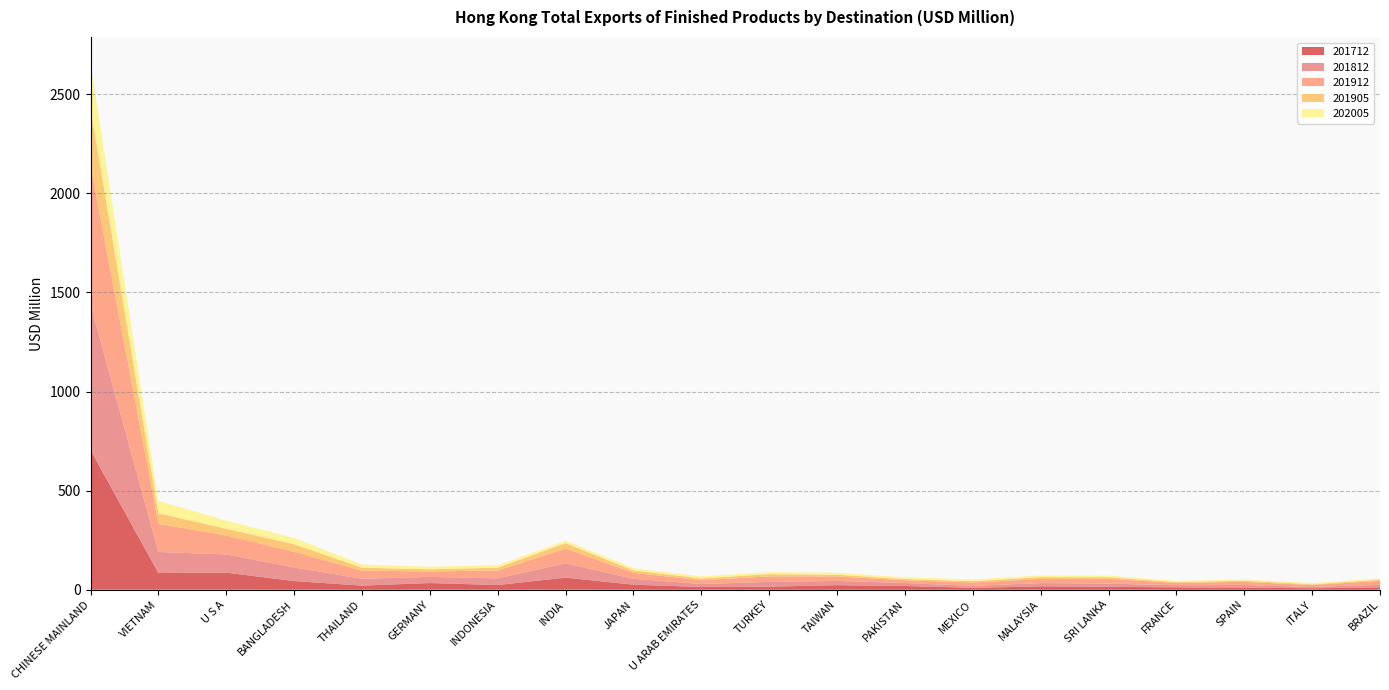

Reading right to left, list all the values displayed in this chart.

201712: BRAZIL=12.2	ITALY=7.4	SPAIN=10.7	FRANCE=12.1	SRI LANKA=14.9	MALAYSIA=17.2	MEXICO=9.6	PAKISTAN=19.2	TAIWAN=23.3	TURKEY=15.5	U ARAB EMIRATES=13.9	JAPAN=25.7	INDIA=61.1	INDONESIA=23.9	GERMANY=33.9	THAILAND=21.0	BANGLADESH=43.9	U S A=86.4	VIETNAM=84.4	CHINESE MAINLAND=704.8
201812: BRAZIL=12.8	ITALY=7.1	SPAIN=13.1	FRANCE=10.6	SRI LANKA=16.3	MALAYSIA=16.6	MEXICO=10.0	PAKISTAN=14.9	TAIWAN=21.4	TURKEY=24.3	U ARAB EMIRATES=14.9	JAPAN=29.7	INDIA=72.3	INDONESIA=33.7	GERMANY=30.9	THAILAND=34.6	BANGLADESH=69.2	U S A=91.7	VIETNAM=106.1	CHINESE MAINLAND=733.9
201912: BRAZIL=19.9	ITALY=9.6	SPAIN=16.0	FRANCE=11.7	SRI LANKA=23.6	MALAYSIA=20.6	MEXICO=17.0	PAKISTAN=13.8	TAIWAN=22.4	TURKEY=27.2	U ARAB EMIRATES=19.7	JAPAN=29.9	INDIA=73.6	INDONESIA=39.7	GERMANY=27.5	THAILAND=40.8	BANGLADESH=77.7	U S A=95.5	VIETNAM=142.1	CHINESE MAINLAND=700.1
201905: BRAZIL=6.0	ITALY=3.5	SPAIN=6.0	FRANCE=4.0	SRI LANKA=8.5	MALAYSIA=9.4	MEXICO=6.9	PAKISTAN=6.2	TAIWAN=8.9	TURKEY=11.8	U ARAB EMIRATES=8.5	JAPAN=12.4	INDIA=28.0	INDONESIA=14.4	GERMANY=10.8	THAILAND=15.0	BANGLADESH=38.7	U S A=34.3	VIETNAM=53.0	CHINESE MAINLAND=292.3
202005: BRAZIL=5.7	ITALY=6.3	SPAIN=6.4	FRANCE=6.7	SRI LANKA=7.4	MALAYSIA=8.0	MEXICO=8.3	PAKISTAN=8.6	TAIWAN=10.0	TURKEY=10.0	U ARAB EMIRATES=10.1	JAPAN=11.3	INDIA=11.7	INDONESIA=12.1	GERMANY=13.1	THAILAND=15.6	BANGLADESH=31.6	U S A=40.2	VIETNAM=62.8	CHINESE MAINLAND=224.6